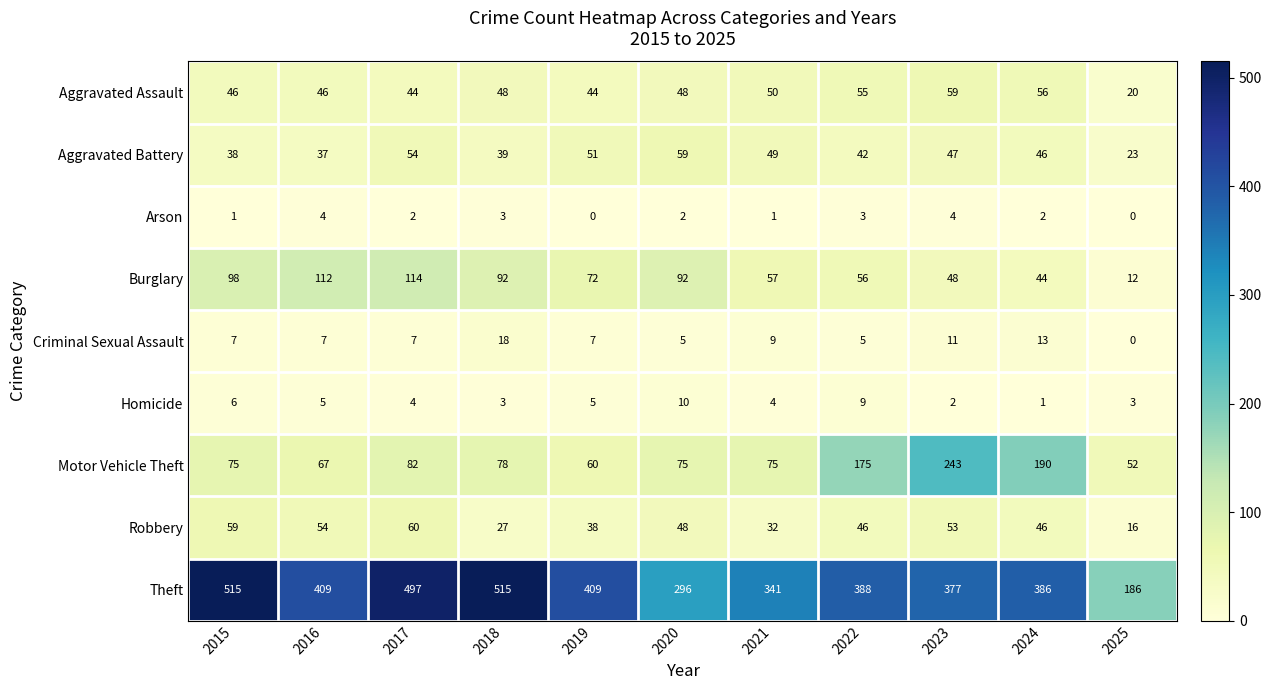

Is the value of Burglary at 2021 greater than the value of Criminal Sexual Assault at 2021?

Yes